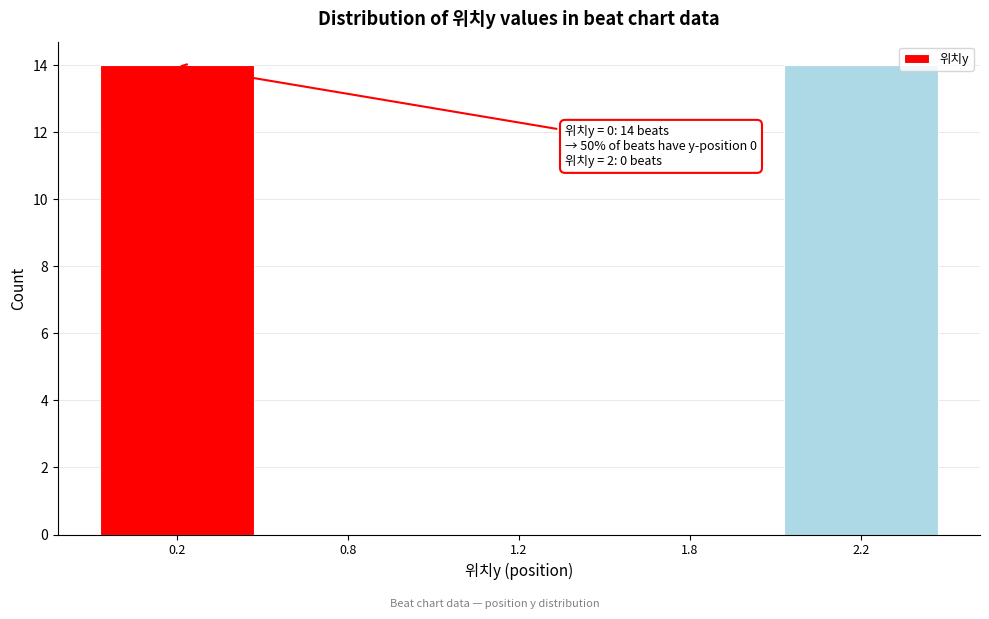

Reading right to left, extract all data points from this chart.

2.2=14	1.8=0	1.2=0	0.8=0	0.2=14